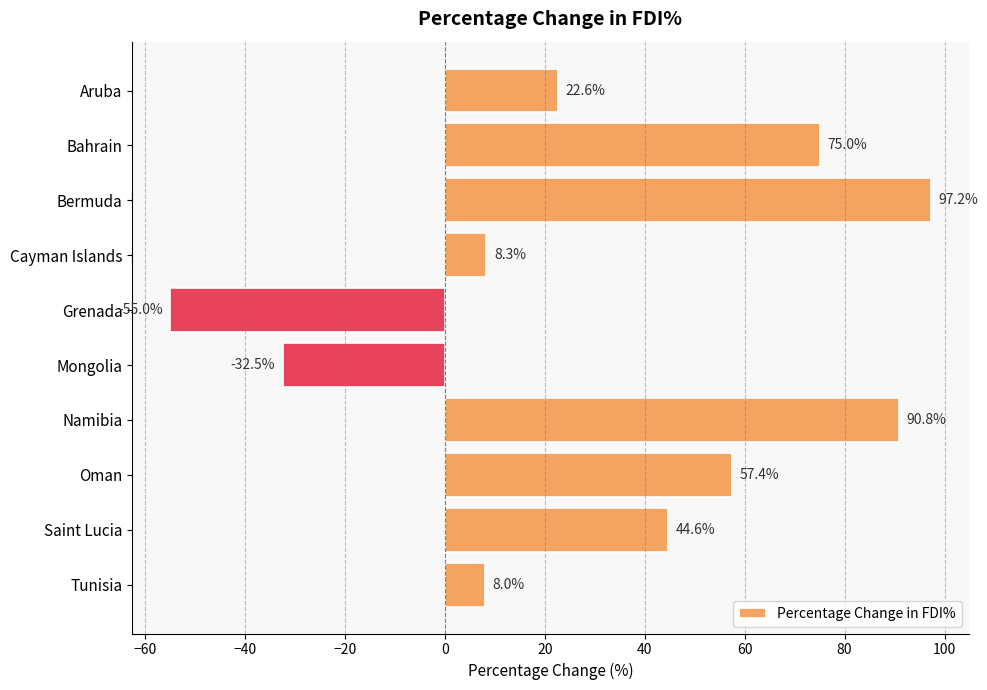

Are the bars grouped side by side (vs. stacked)?

No